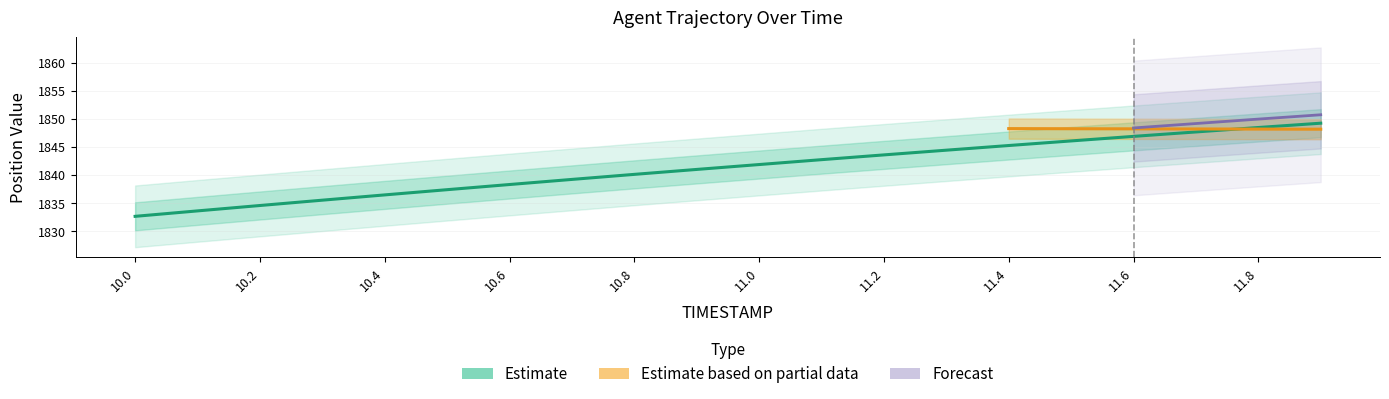

What is the label of the 4th point from the left?

10.3